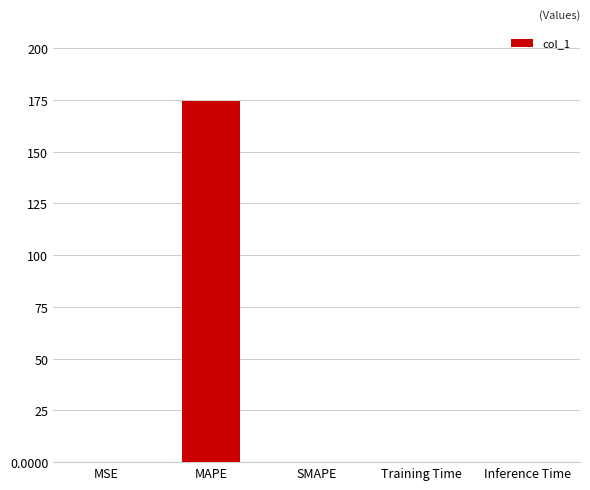

What is the sum of all values?

174.6